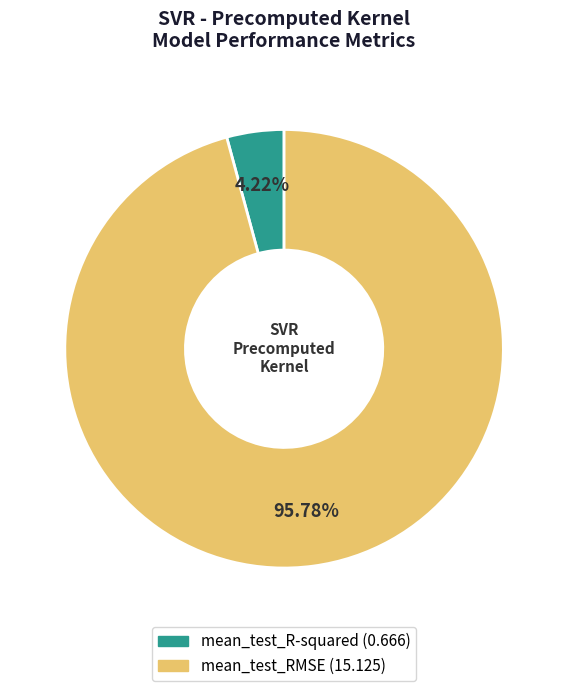

Rank the categories by value from highest to lowest.

mean_test_RMSE, mean_test_R-squared